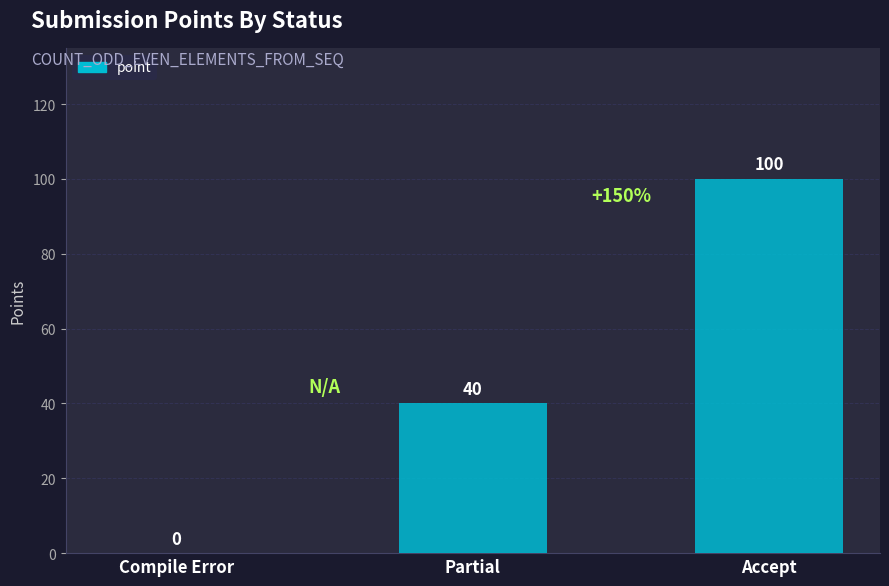

What is the change in value from Partial to Accept?

+60